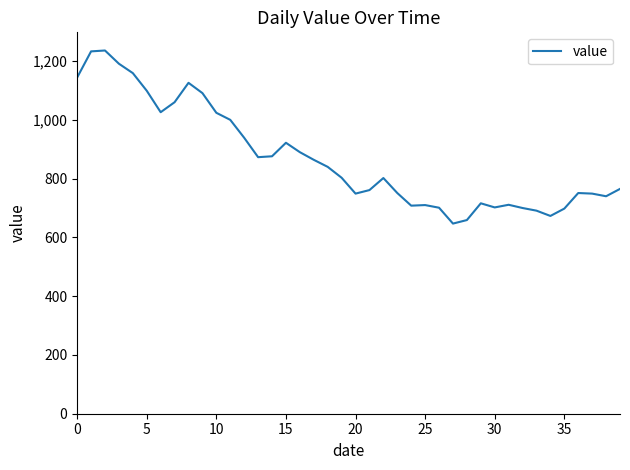

What is the greatest value displayed?

1236